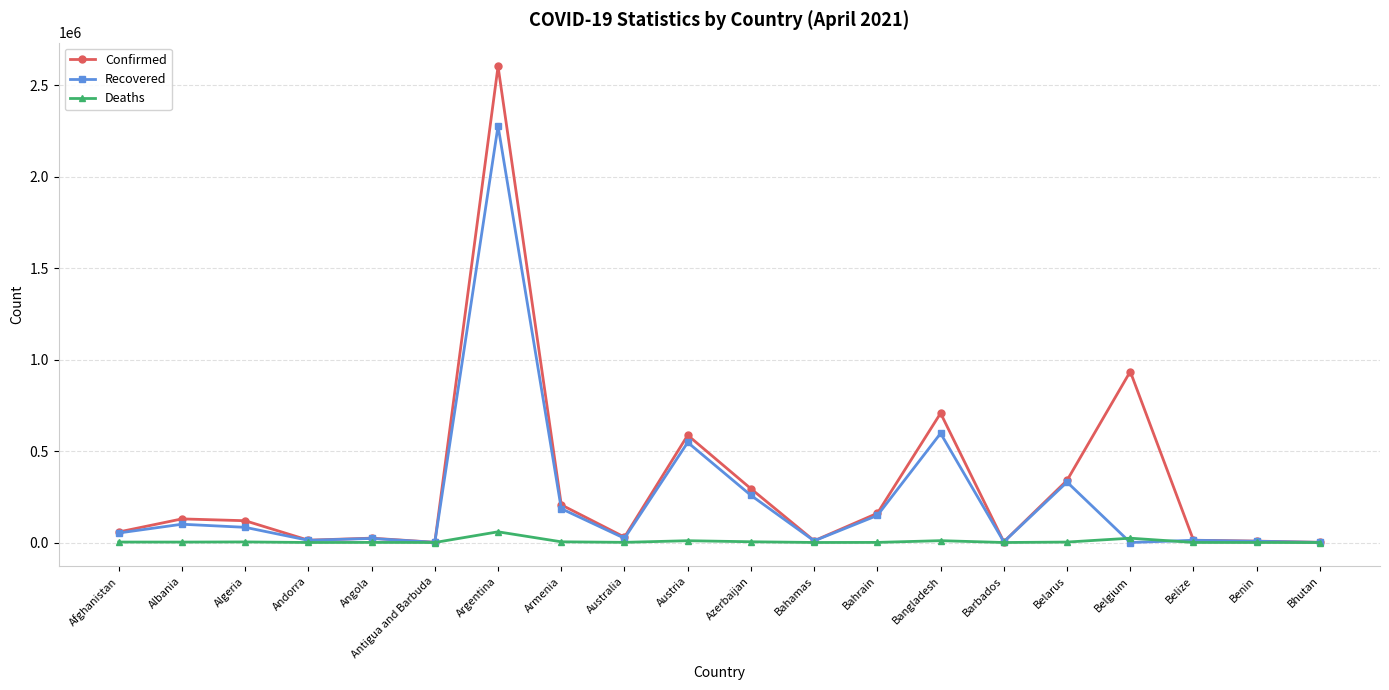

Where is Confirmed nearest to the value 1302545?

Belgium